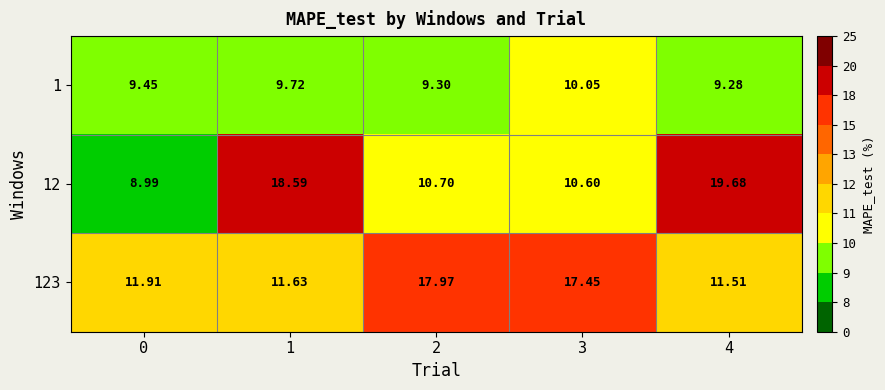

Rank the series by their maximum value, from highest to lowest.

12, 123, 1